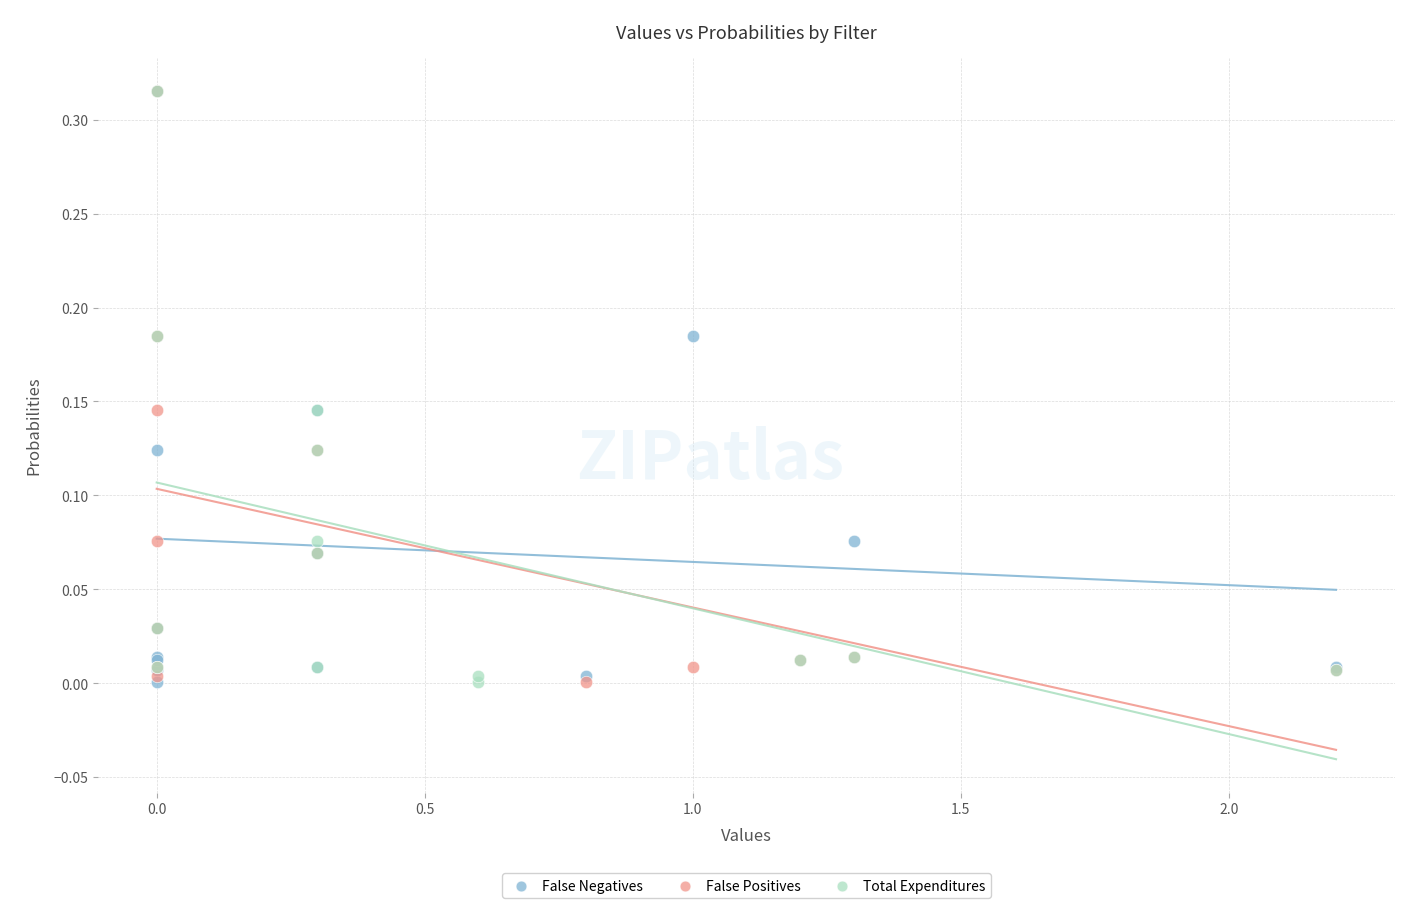

What are all the series names shown in the legend?

False Negatives, False Positives, Total Expenditures